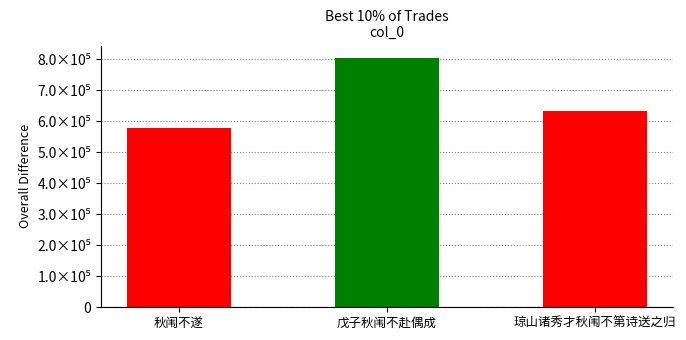

What is the label of the 2nd bar from the left?

戊子秋闱不赴偶成